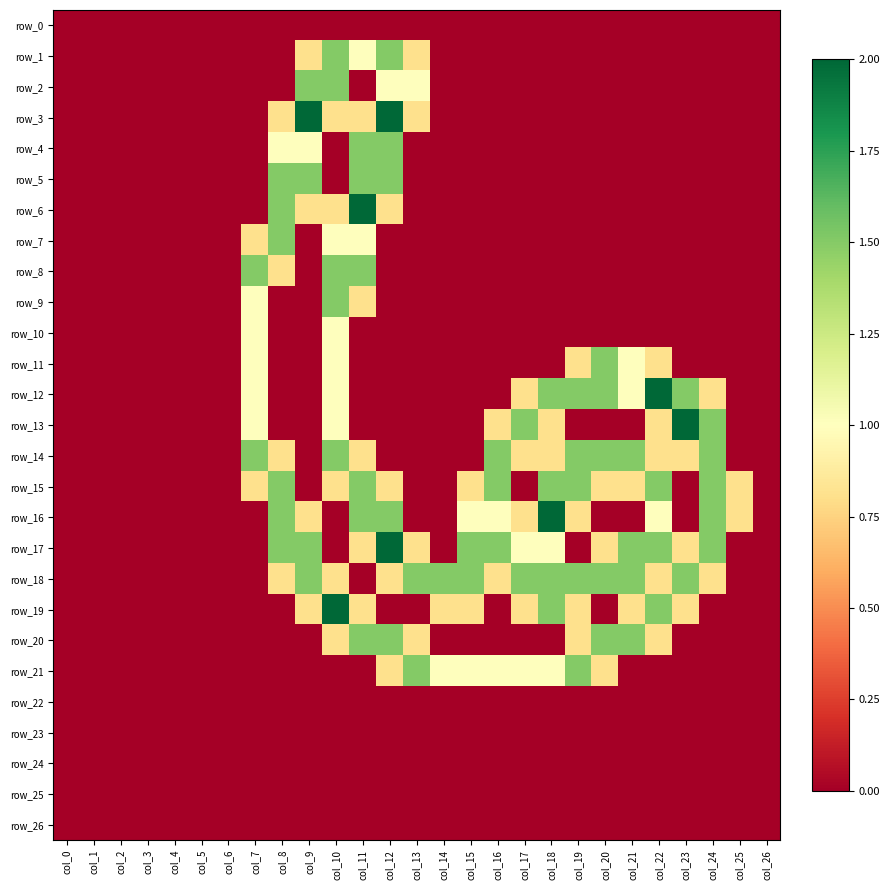

The value of row_20 at col_0 is -0.6. True or false?

False